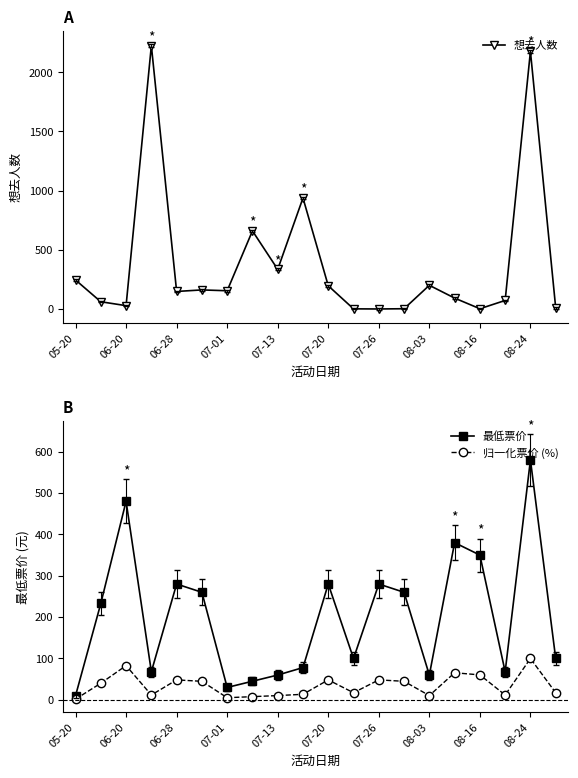

In 最低票价, how many points are higher than both neighbors (excluding endpoints)?

6